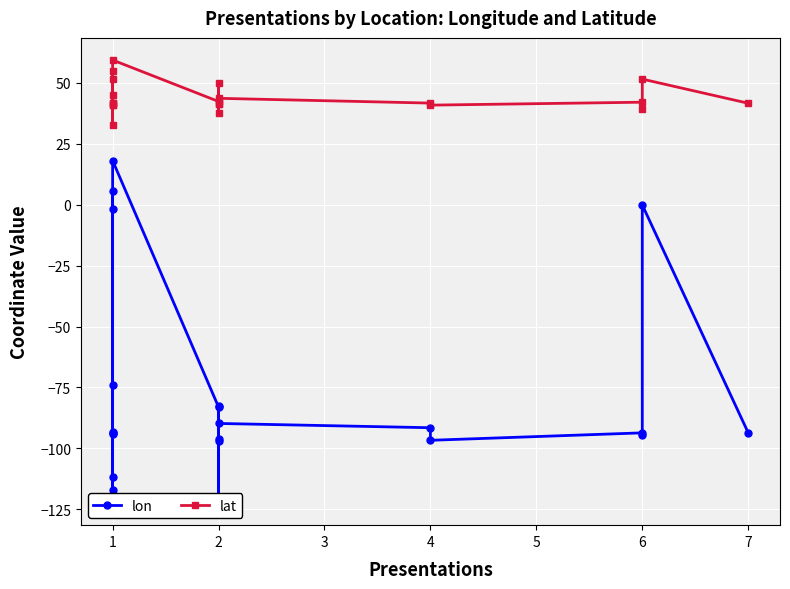

What is the sum of all lon values?

-1603.4